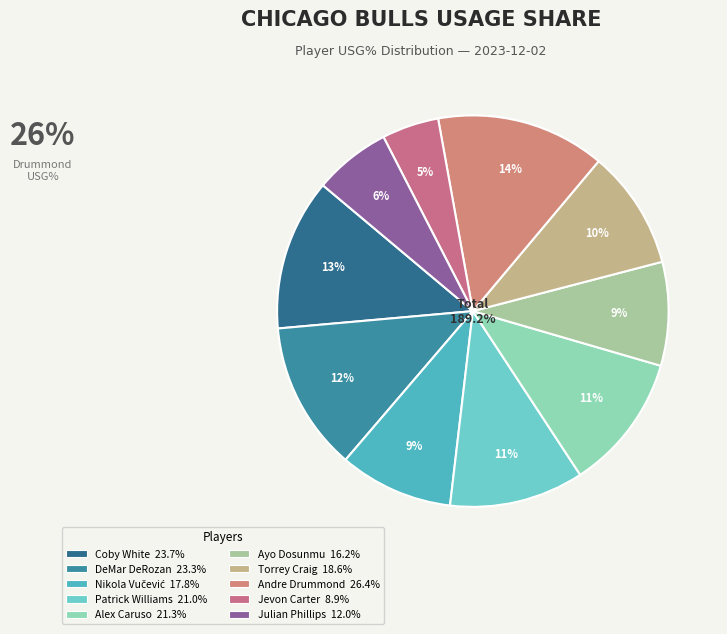

Which slice is the smallest?

Jevon Carter